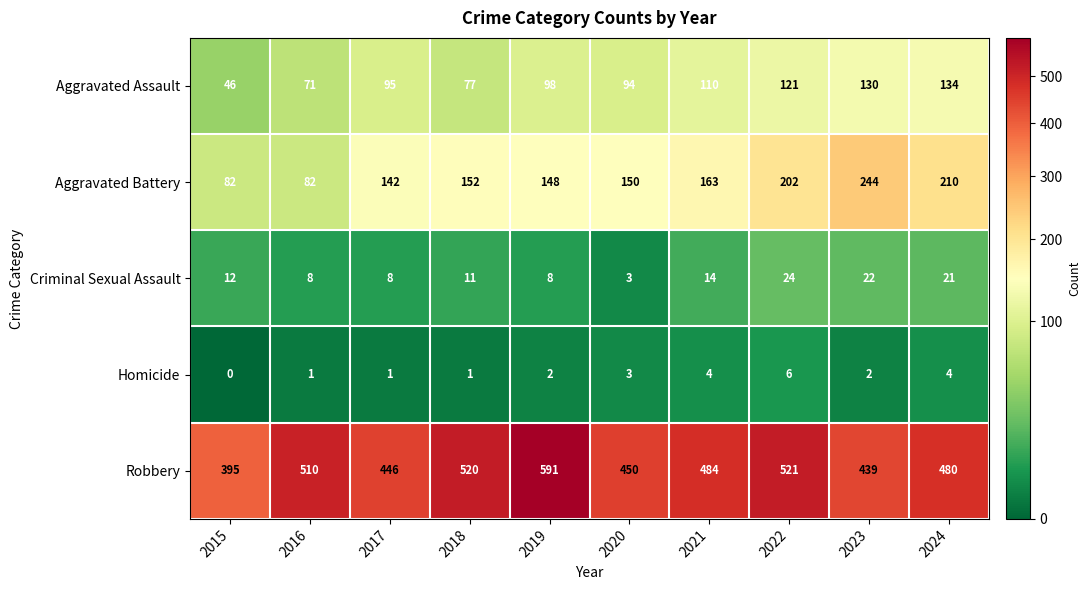

What is the sum of all Aggravated Assault values?

976